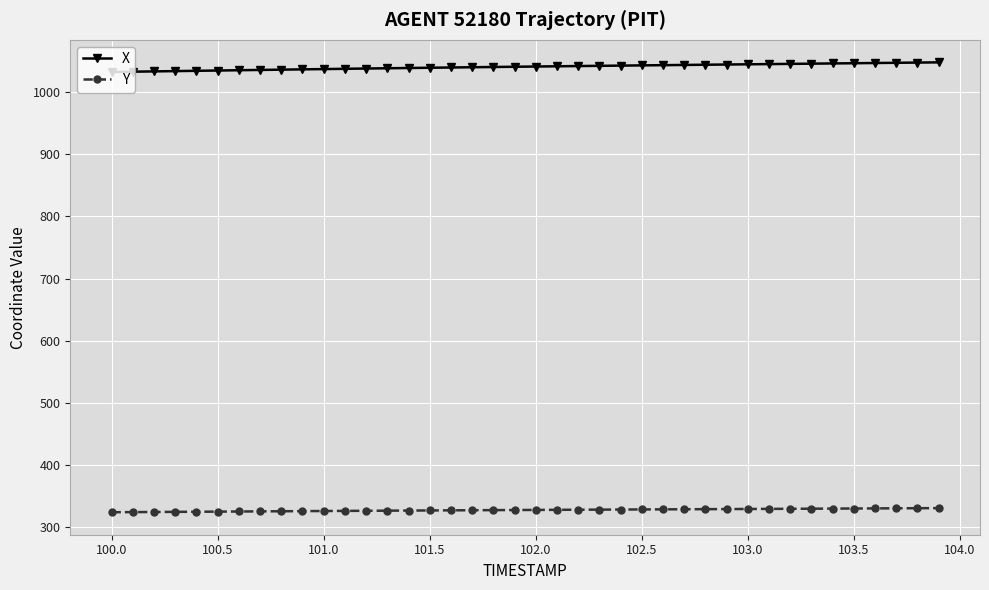

What is the value of the Y point at the 24th from the left?

328.1